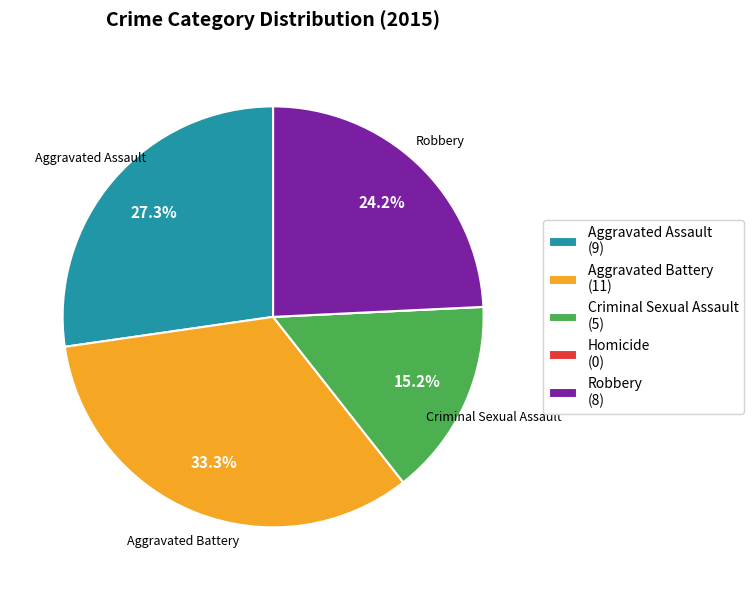

Is there a majority slice in this chart?

No